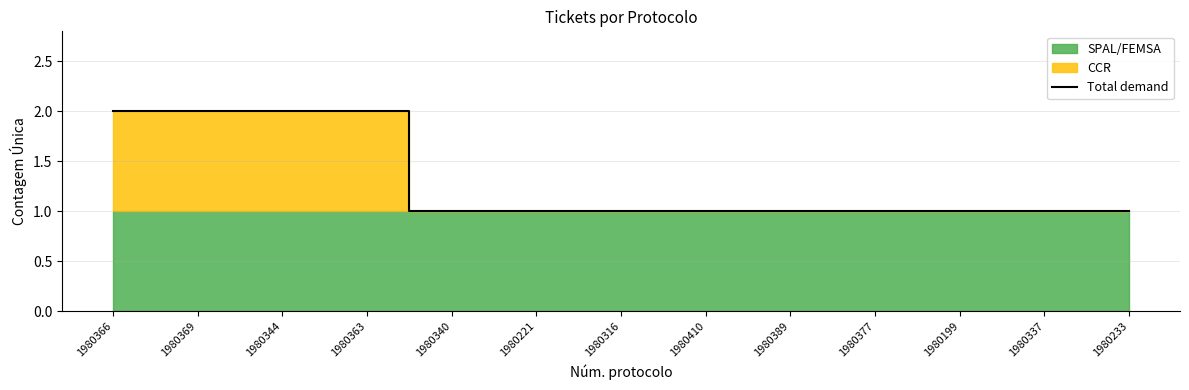

Reading right to left, list all the values displayed in this chart.

1	1	1	1	1	1	1	1	1	2	2	2	2